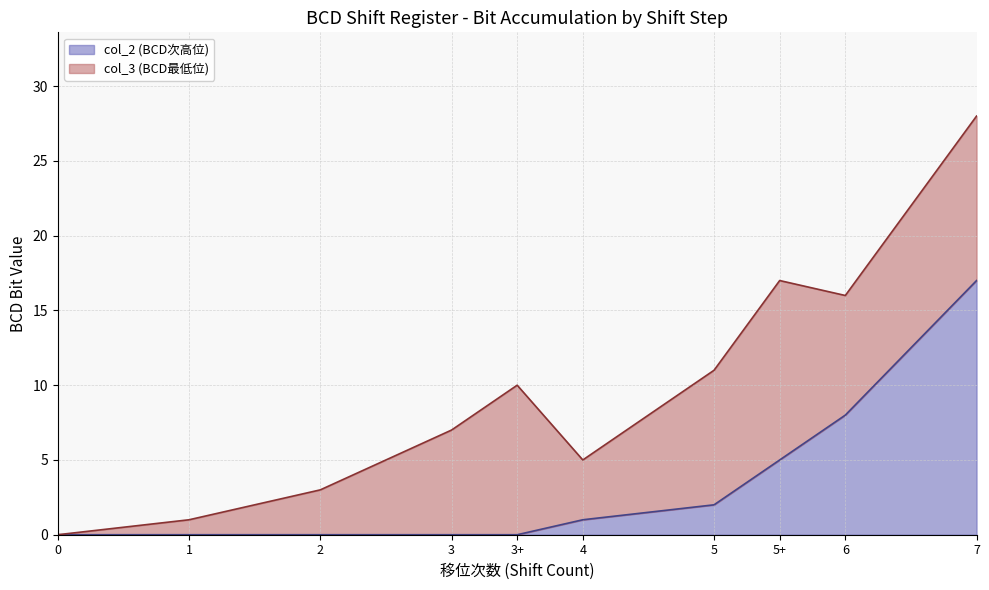

List the labels in order of value, largest first.

7, 6, 5+, 5, 4, 0, 1, 2, 3, 3+